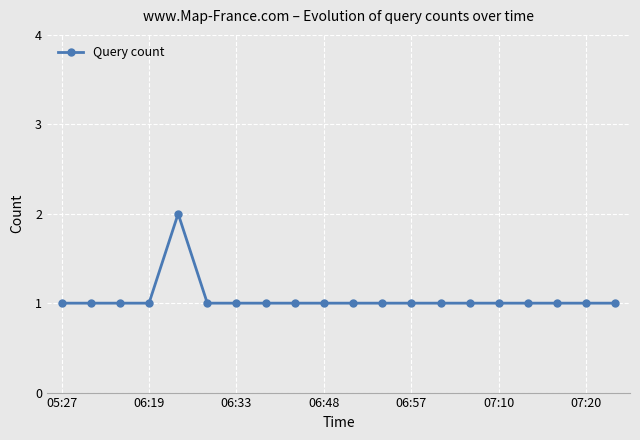

What is the value of the 20th point from the left?

1